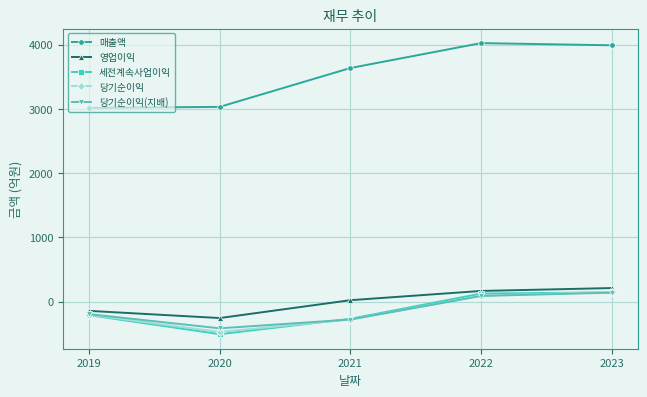

True or false: 영업이익 and 당기순이익 intersect in this chart.

False